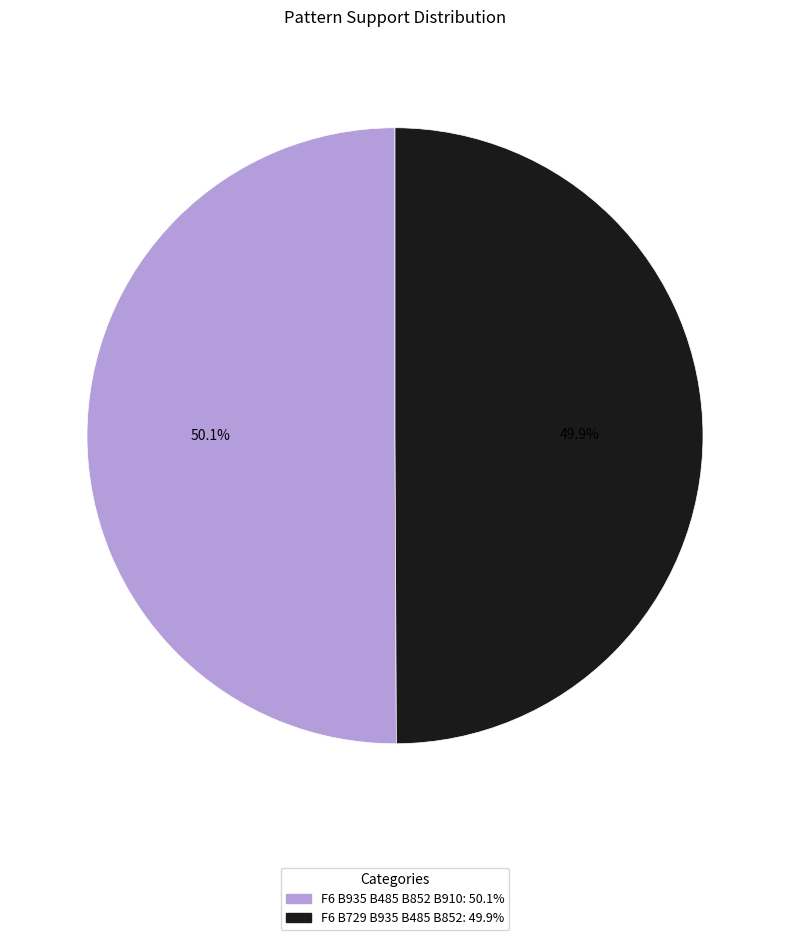

Is it true that F6 B935 B485 B852 B910 is 50% of the pie?

True